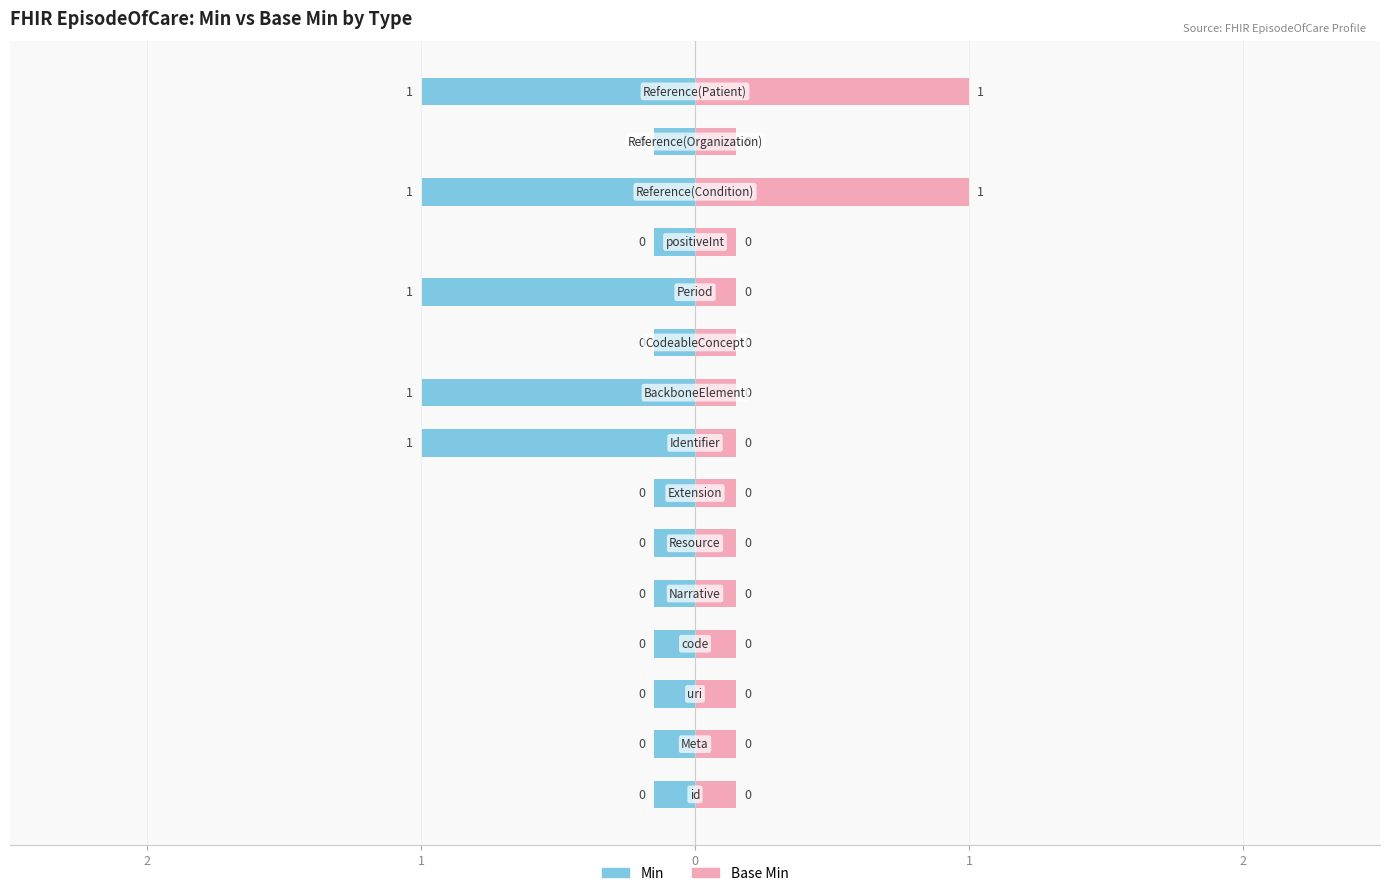

Between Reference(Patient) and positiveInt, which is larger?

Reference(Patient)